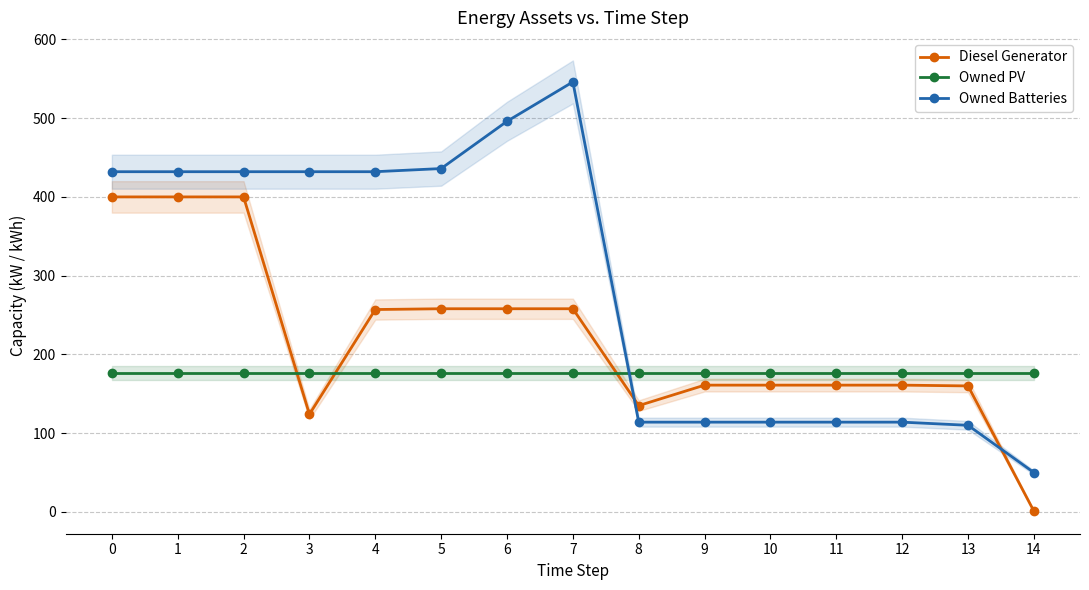

How many lines are shown in the chart?

3